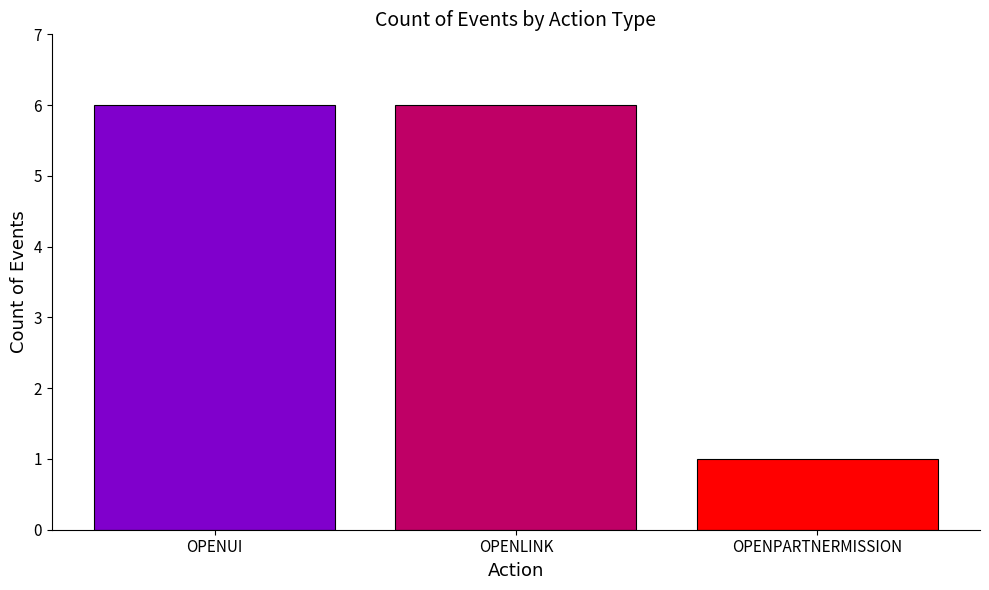

The chart shows a value of 1 at OPENPARTNERMISSION. True or false?

True